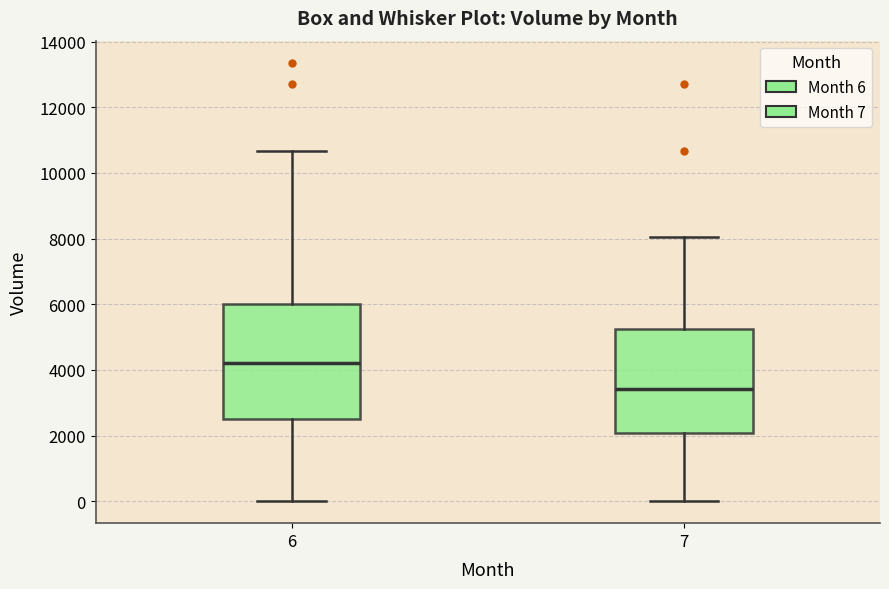

Where is the upper edge of the box at x = 7 on the y-axis? The values are not printed on the chart, so give them approximately, as read against the axis.

5200